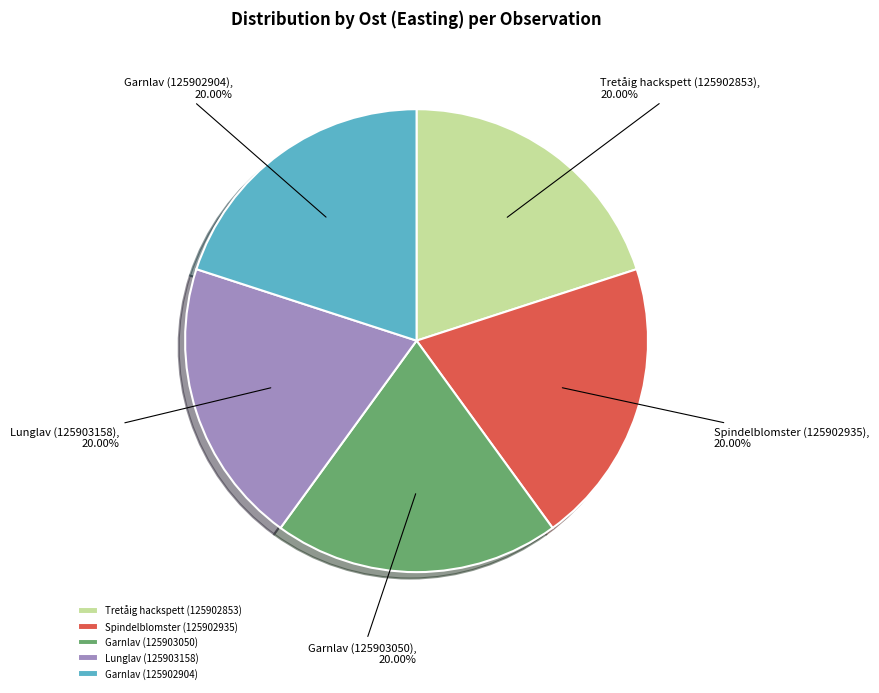

What portion of the pie excludes Garnlav (125903050)?

80.0%